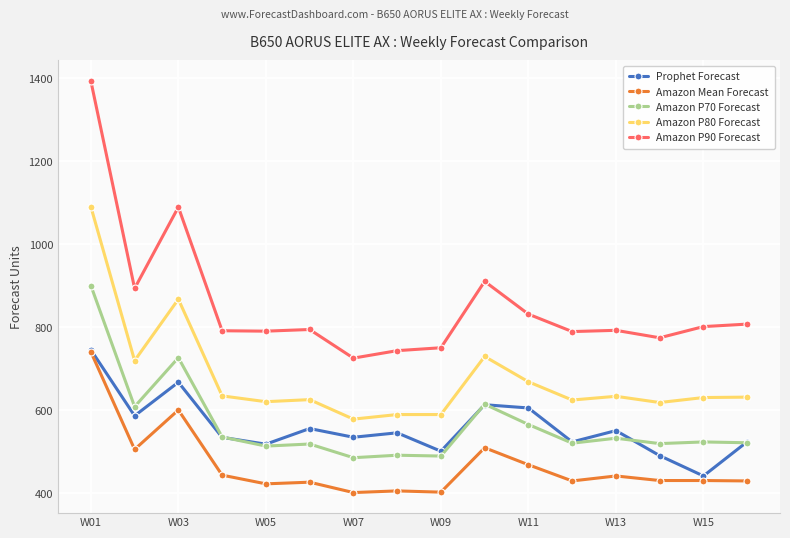

True or false: Amazon P90 Forecast and Amazon P80 Forecast cross at least once.

False